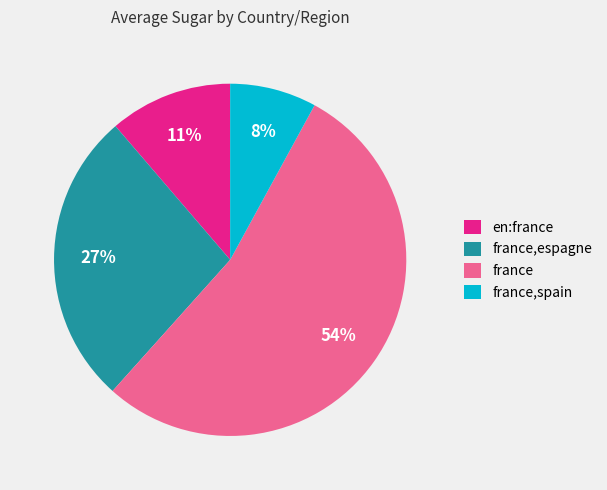

Which has a higher value, france,espagne or france?

france